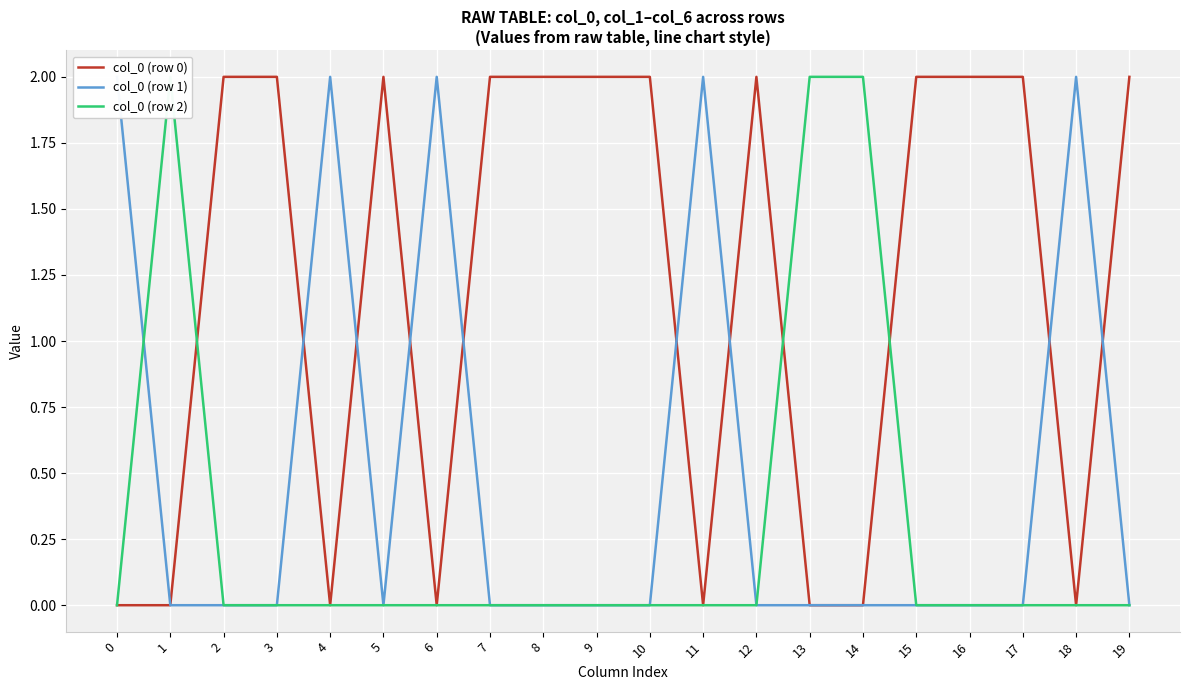

List the labels in order of col_0 (row 2) value, smallest first.

0, 2, 3, 4, 5, 6, 7, 8, 9, 10, 11, 12, 15, 16, 17, 18, 19, 1, 13, 14